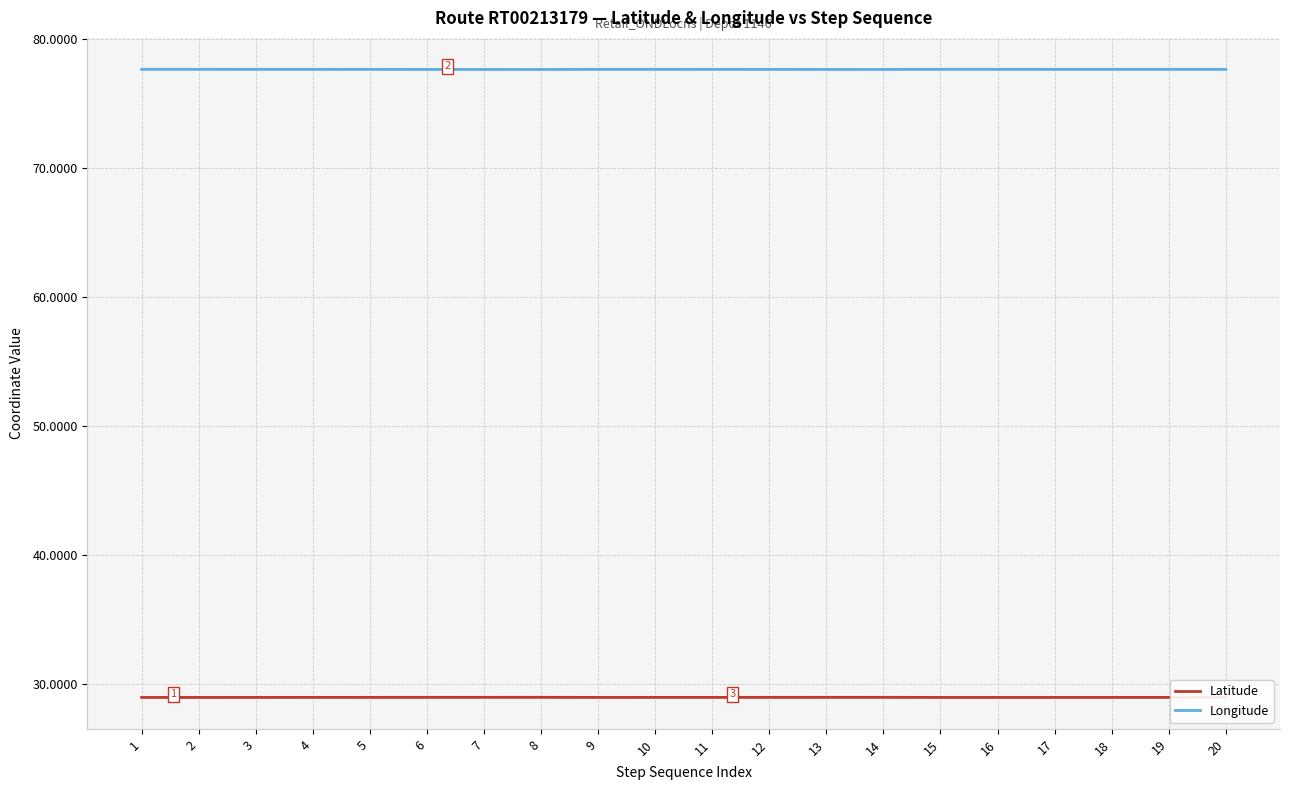

What is the difference between the highest and lowest values at 9?

48.7